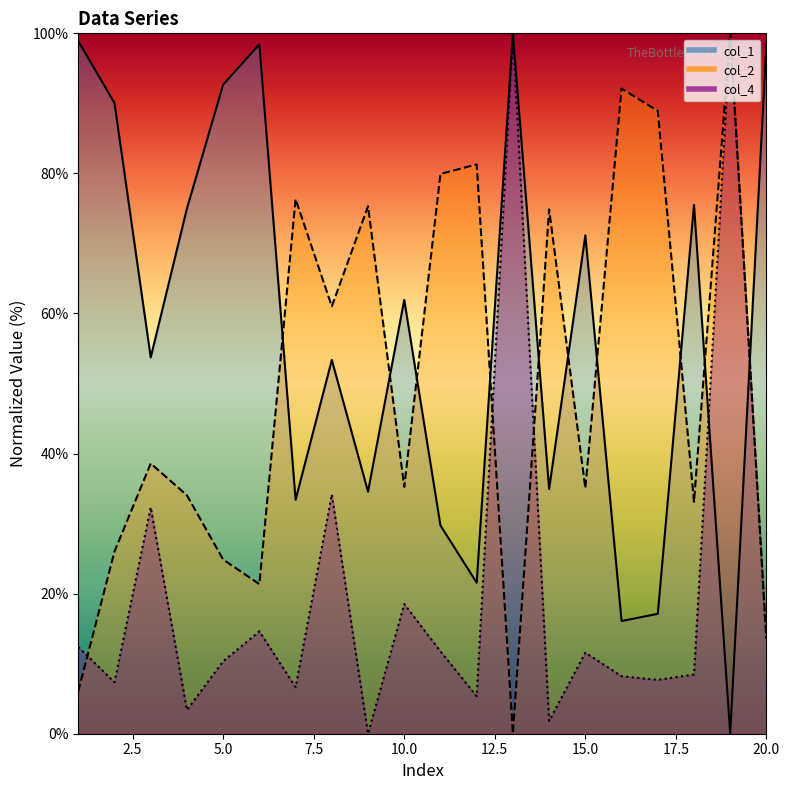

True or false: col_2 has more than 1 interior local peaks.

True